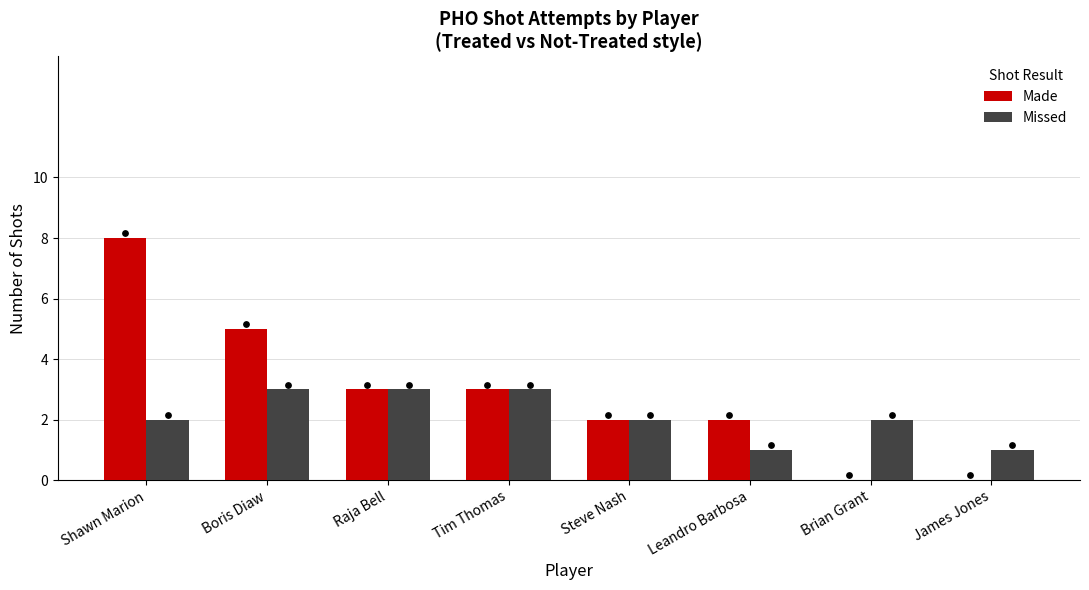

What is the total value across all series at Steve Nash?

4